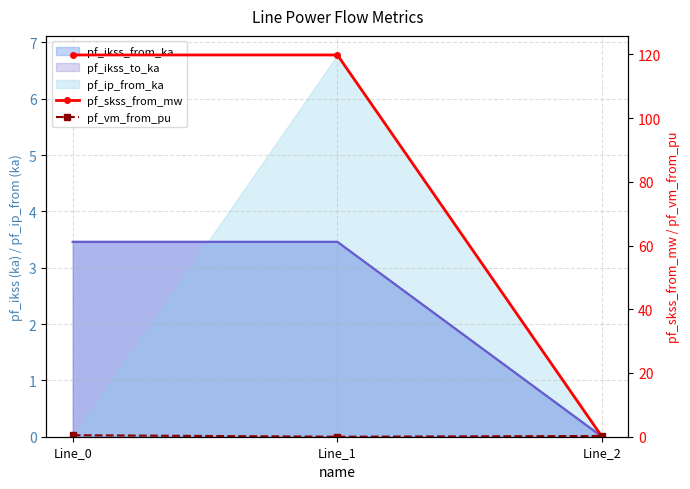

What is the sum of the pf_skss_from_mw values at Line_2 and Line_1?

119.8